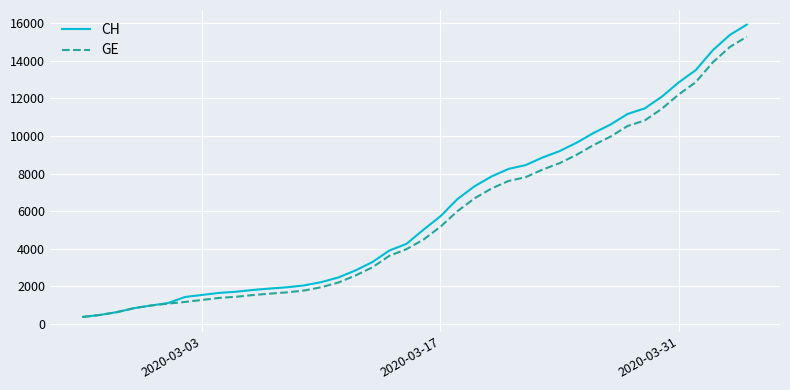

What is the minimum value shown in the chart?

375